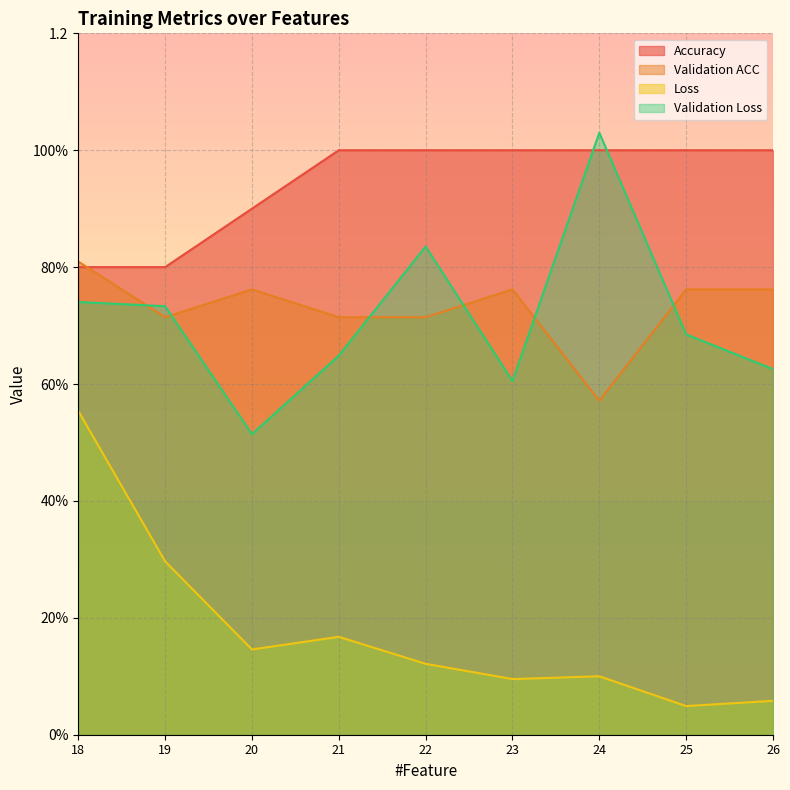

Where is the first local maximum for Loss?

21